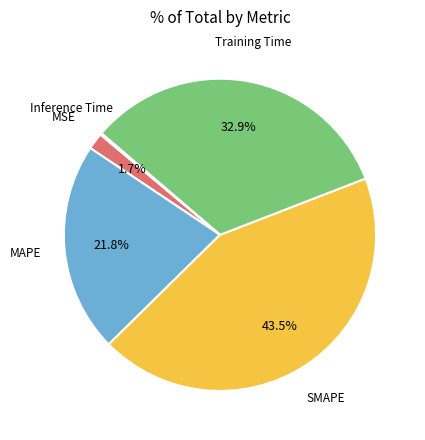

Between SMAPE and MSE, which is larger?

SMAPE